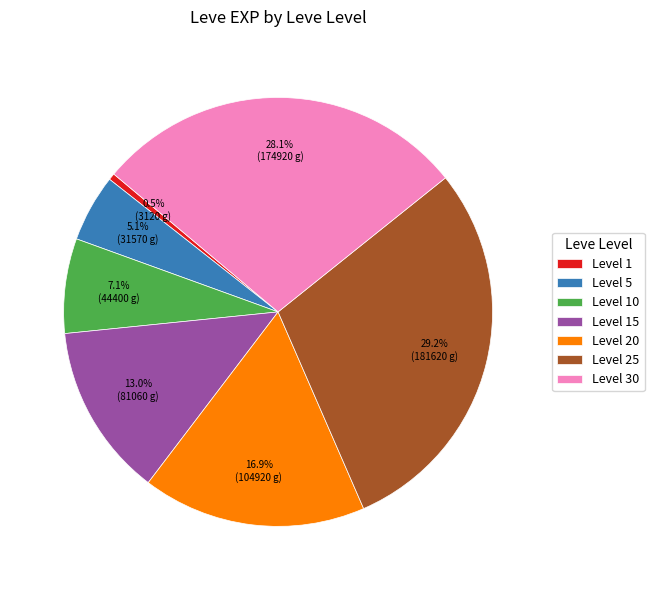

Rank the categories by value from highest to lowest.

Level 25, Level 30, Level 20, Level 15, Level 10, Level 5, Level 1